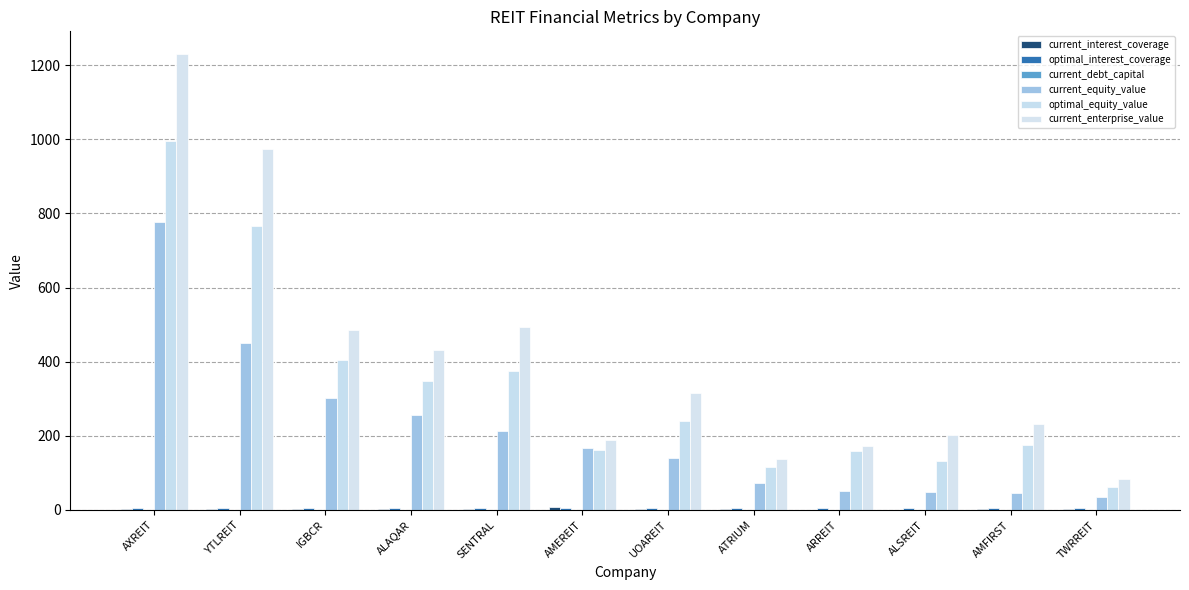

What is the difference between the maximum and minimum values in the optimal_equity_value series?

933.5